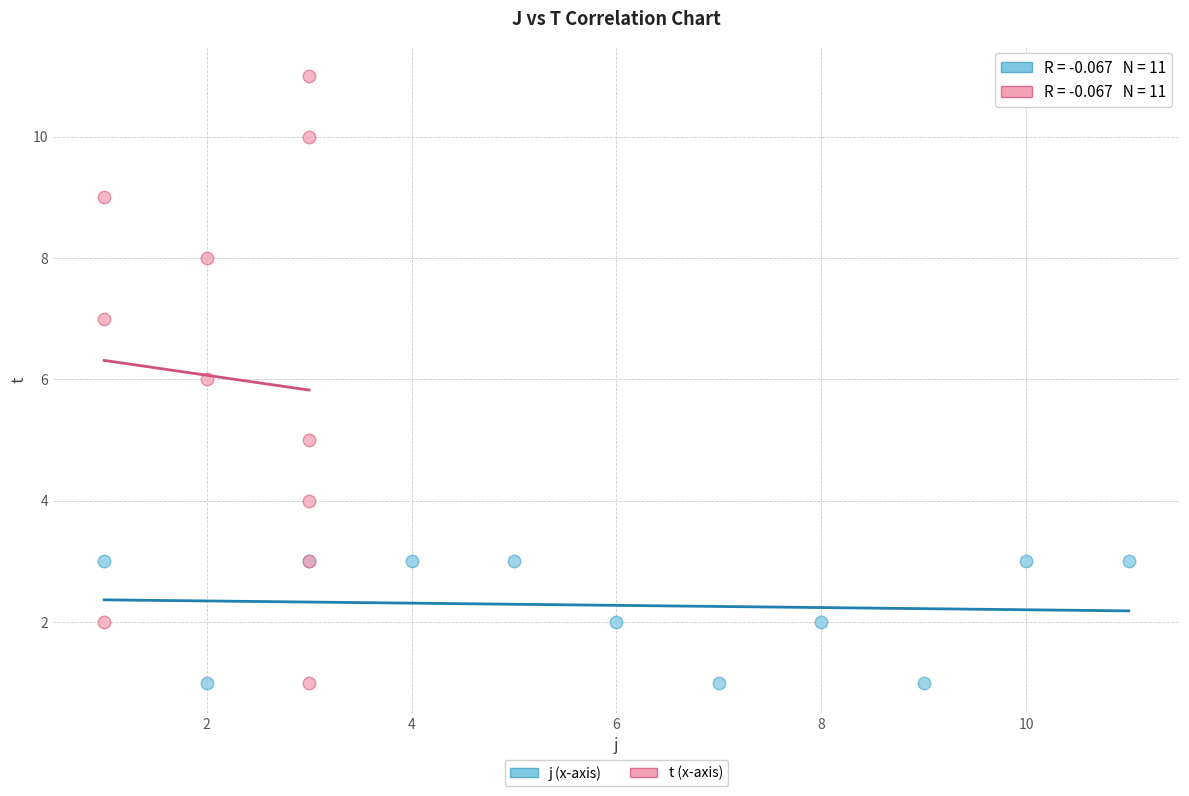

Which series reaches the maximum Y coordinate?

t (x-axis)